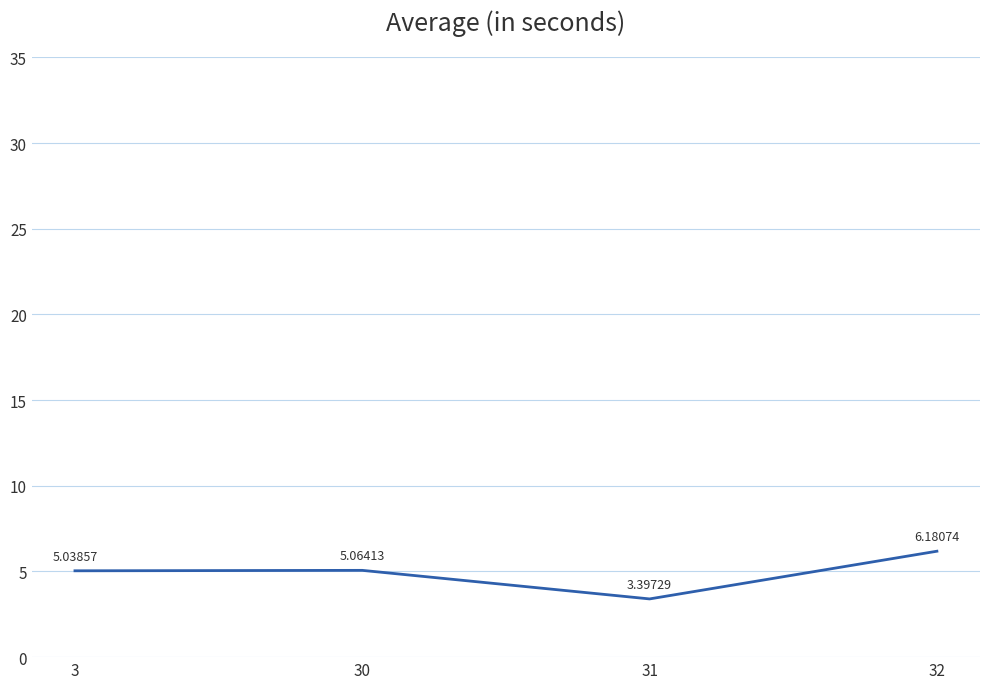

Where is the first local maximum?

30